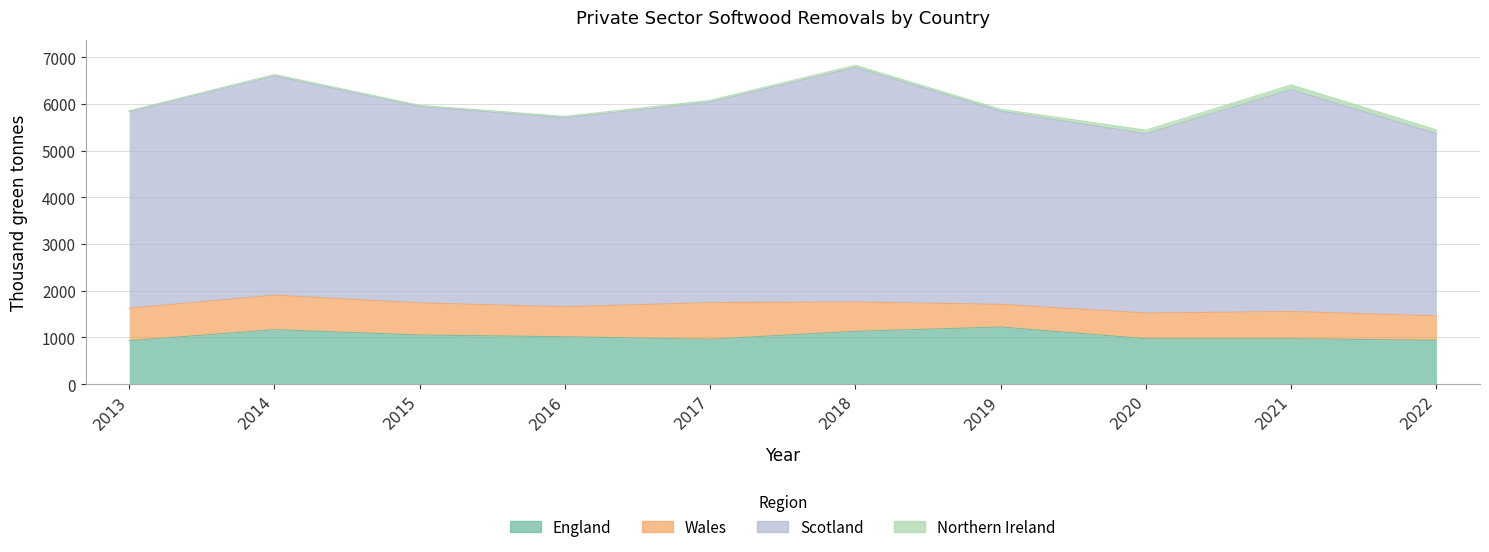

What is the value of the England point at the 5th from the left?

961